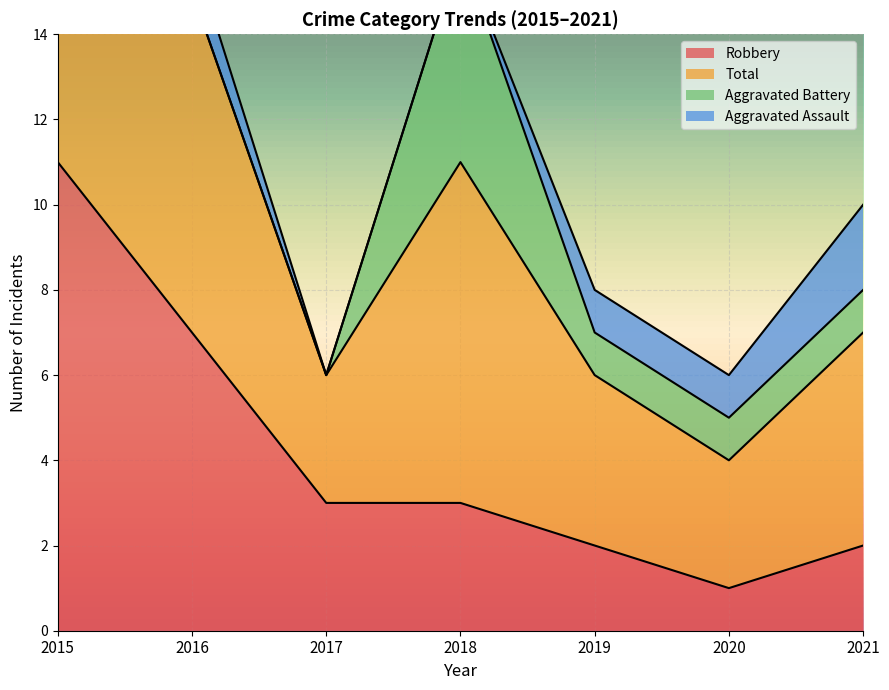

At 2015, list the series in order from largest to smallest.

Total, Robbery